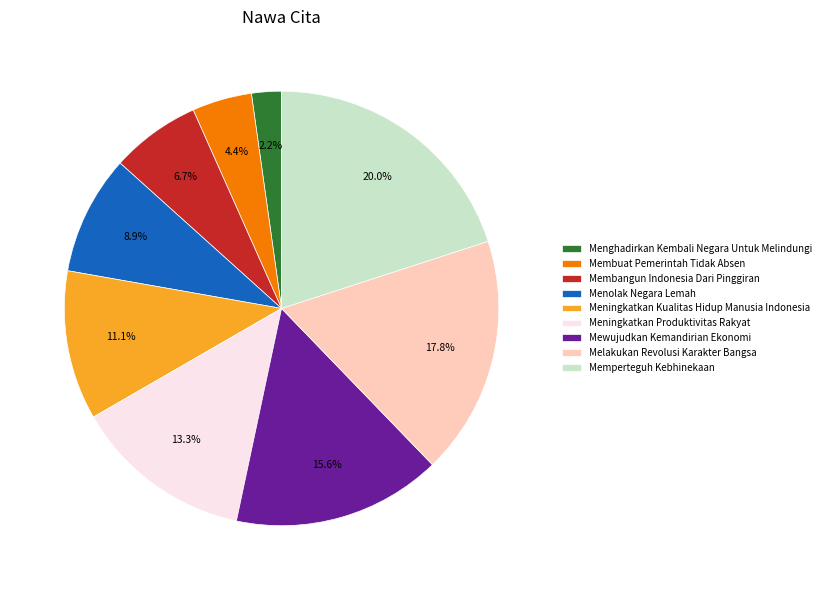

Is there a majority slice in this chart?

No